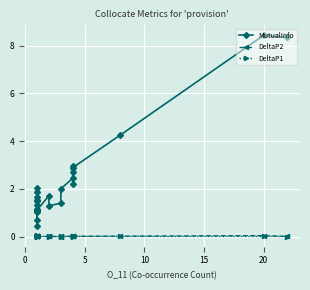

How many intersections are there between DeltaP1 and DeltaP2?

5